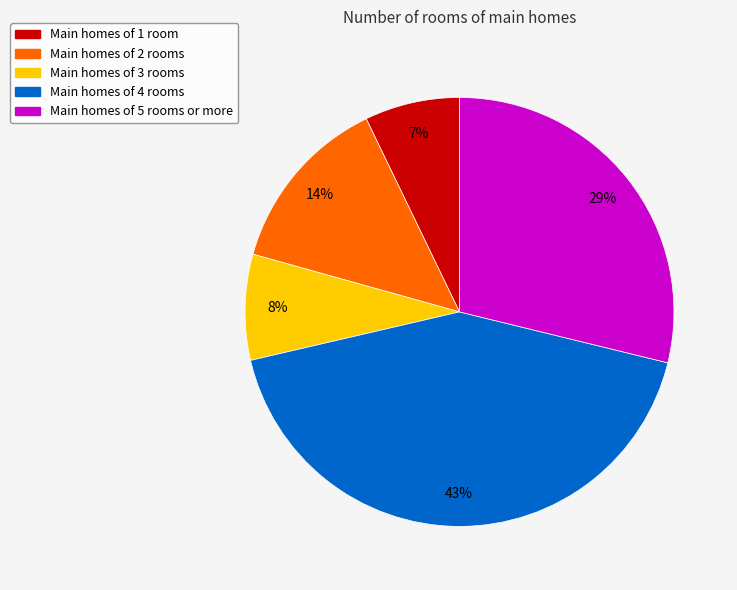

To the nearest percent, what is the average slice percentage?

20%